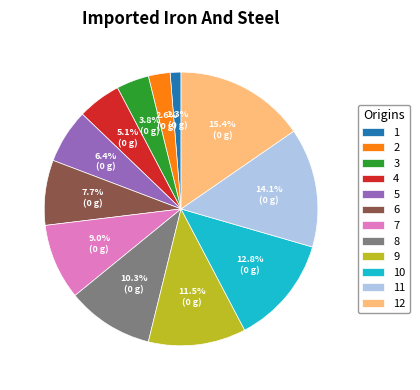

What portion of the pie excludes 9?

88.5%